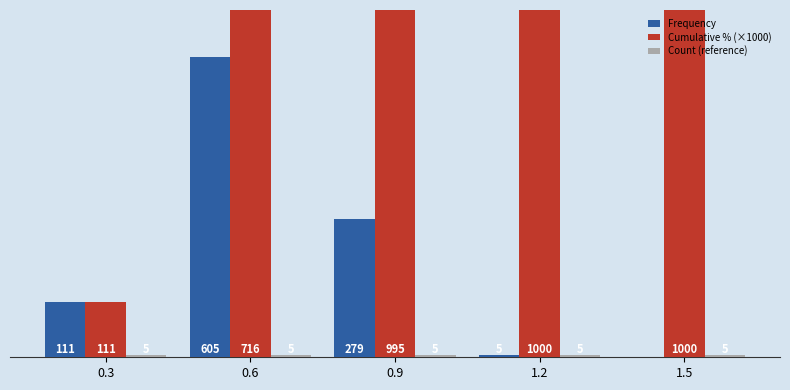

What is the value of the Frequency bar at the 4th from the left?

5